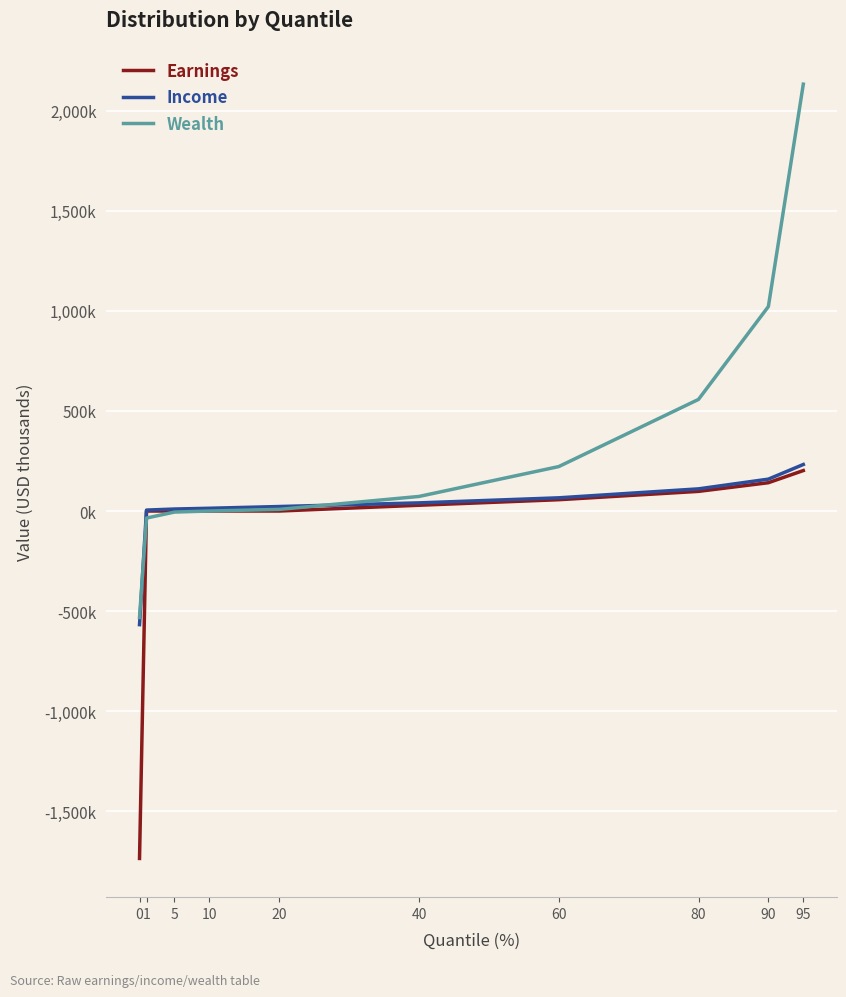

Reading left to right, list all the values displayed in this chart.

Earnings: -1736.4	0.0	0.0	0.0	0.0	28.9	56.6	98.2	141.5	202.3
Income: -567.9	4.7	10.0	13.9	22.5	40.8	66.0	110.8	159.4	232.7
Wealth: -531.9	-35.1	-5.2	0.0	8.2	72.9	222.2	557.9	1022.1	2133.5